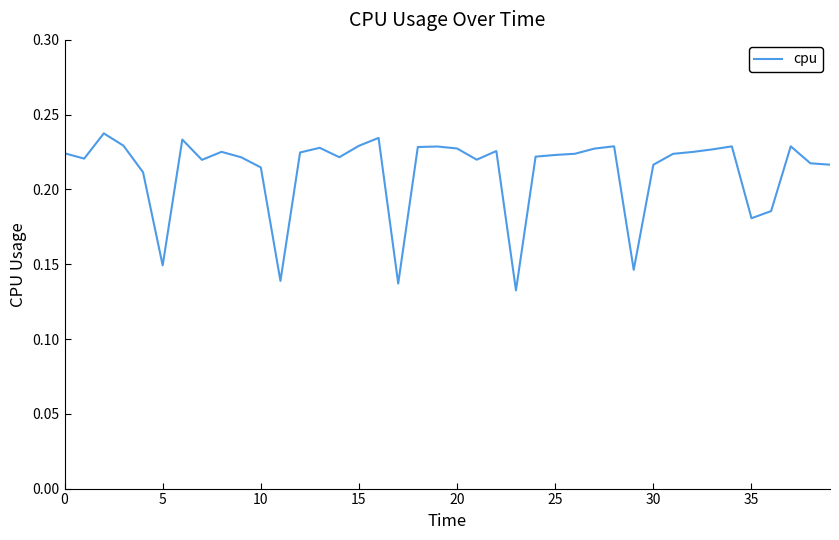

What is the average value?

0.2